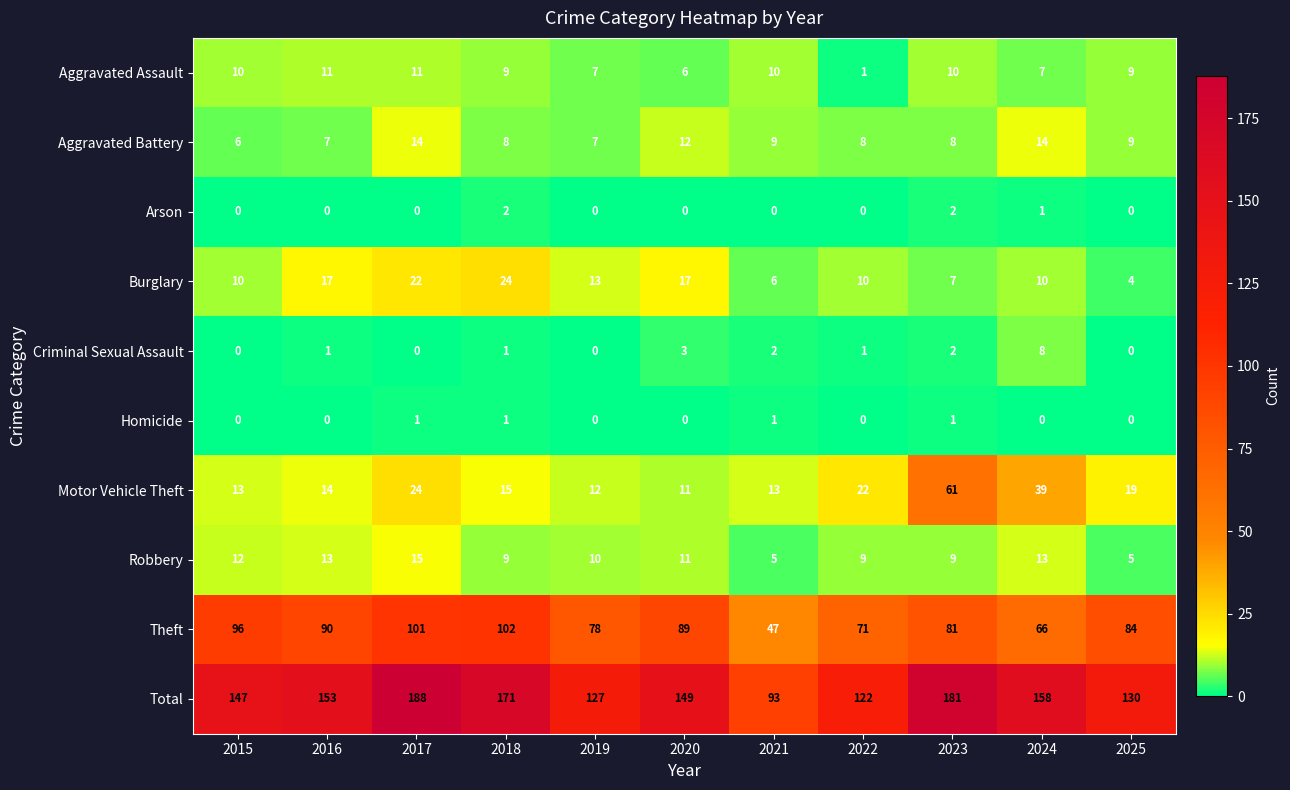

What is the difference between the Robbery values at 2018 and 2016?

4